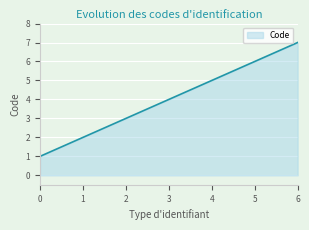

Count the number of categories in the chart.

7